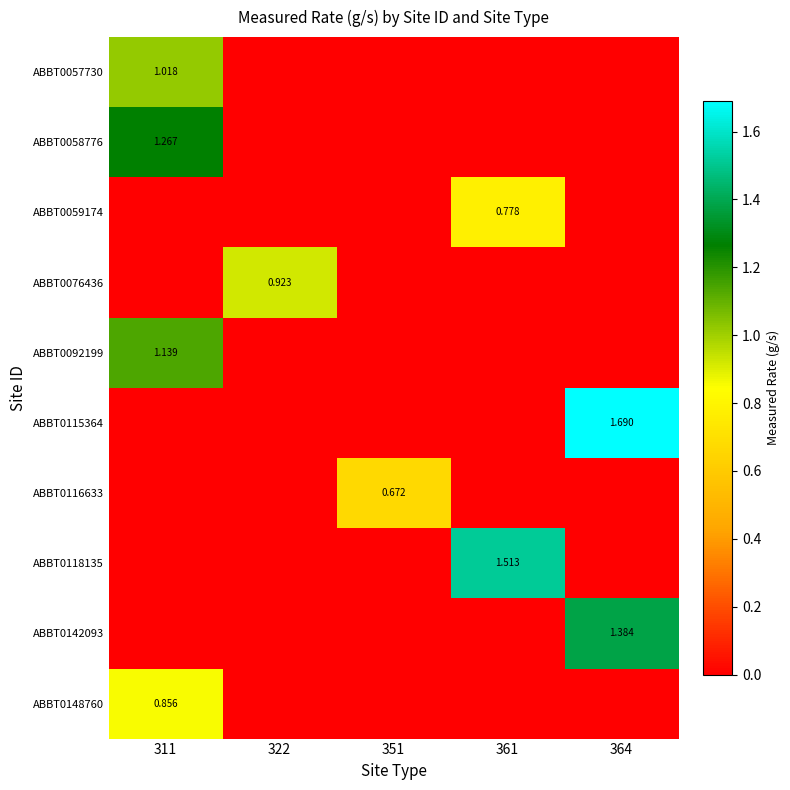

What is the average value of the ABBT0148760 series?

0.2